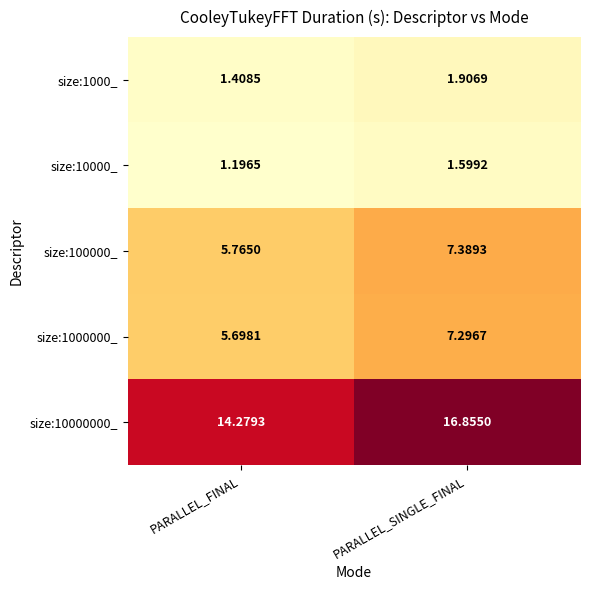

At which label is size:10000_ closest to 1?

PARALLEL_FINAL